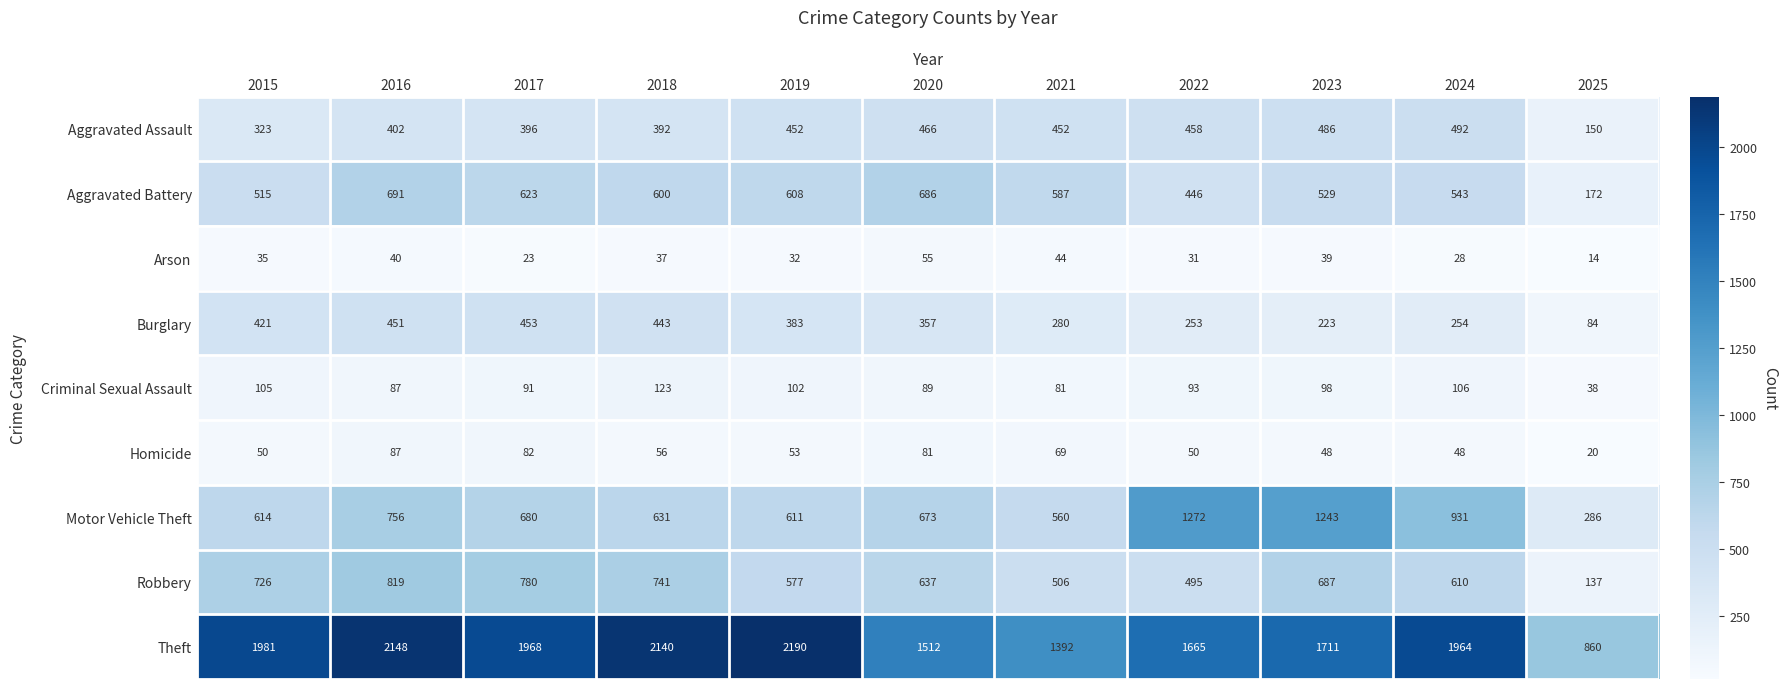

What is the approximate value of Arson at 2024?

28